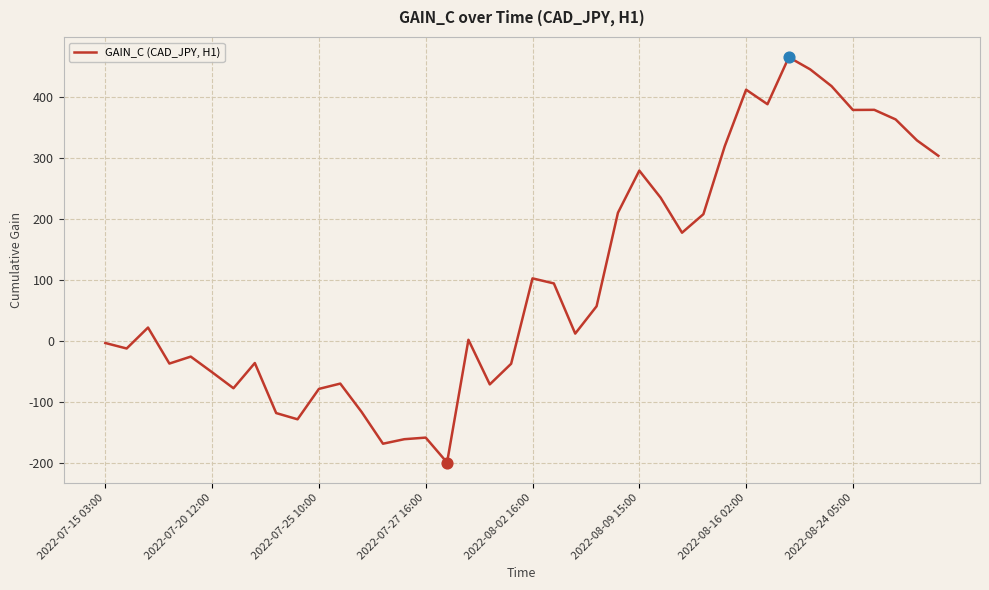

What is the greatest value displayed?

464.5